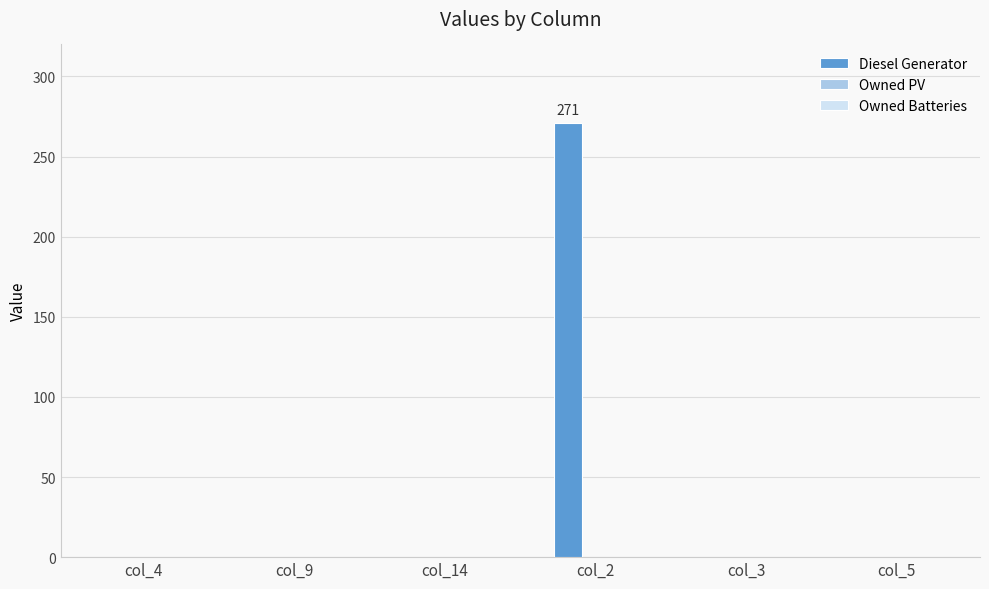

The value at col_5 is 0. True or false?

True